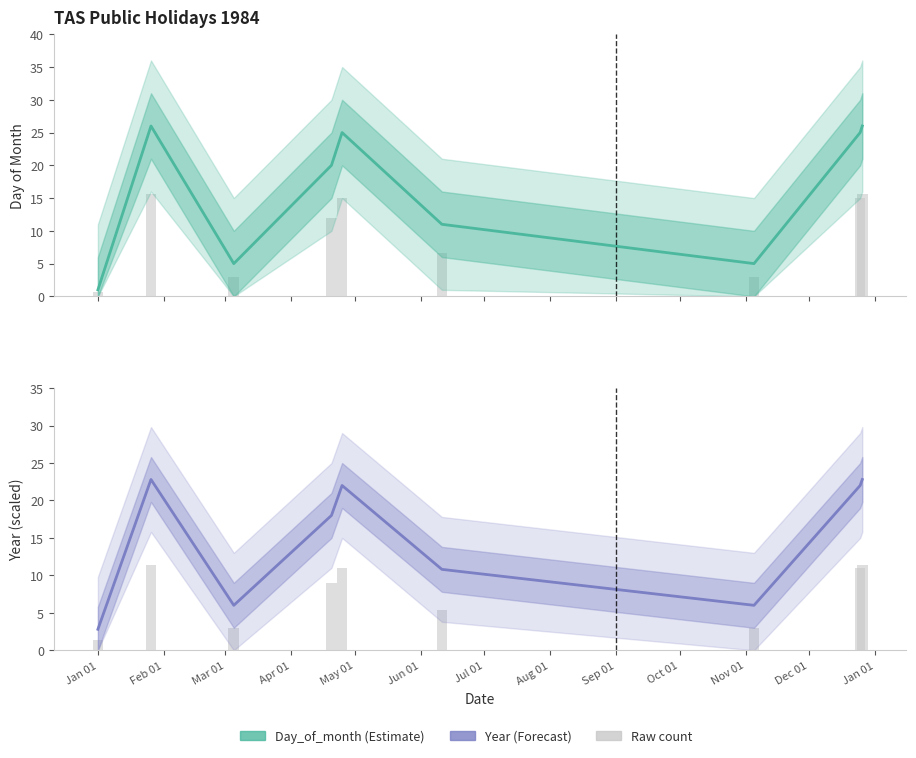

Is it true that Day_of_month equals 11.0 at Jun 01?

True